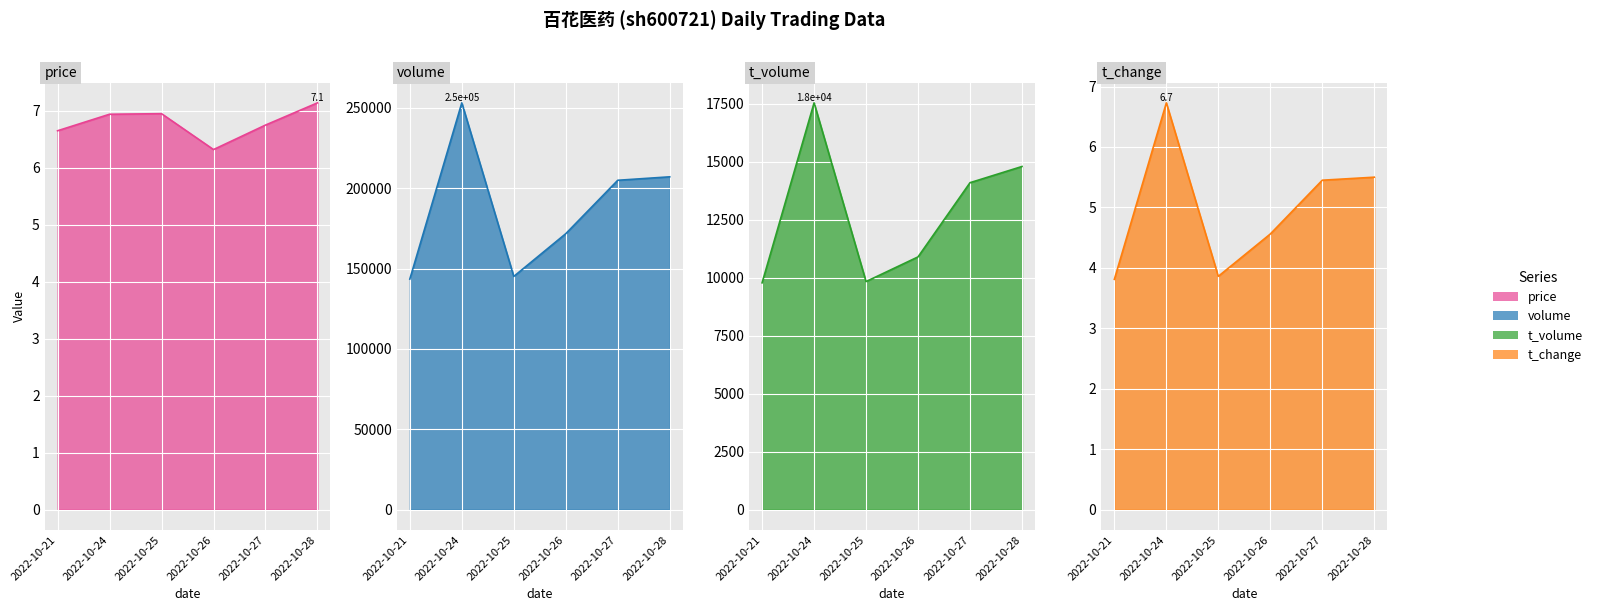

True or false: volume and t_volume cross at least once.

False